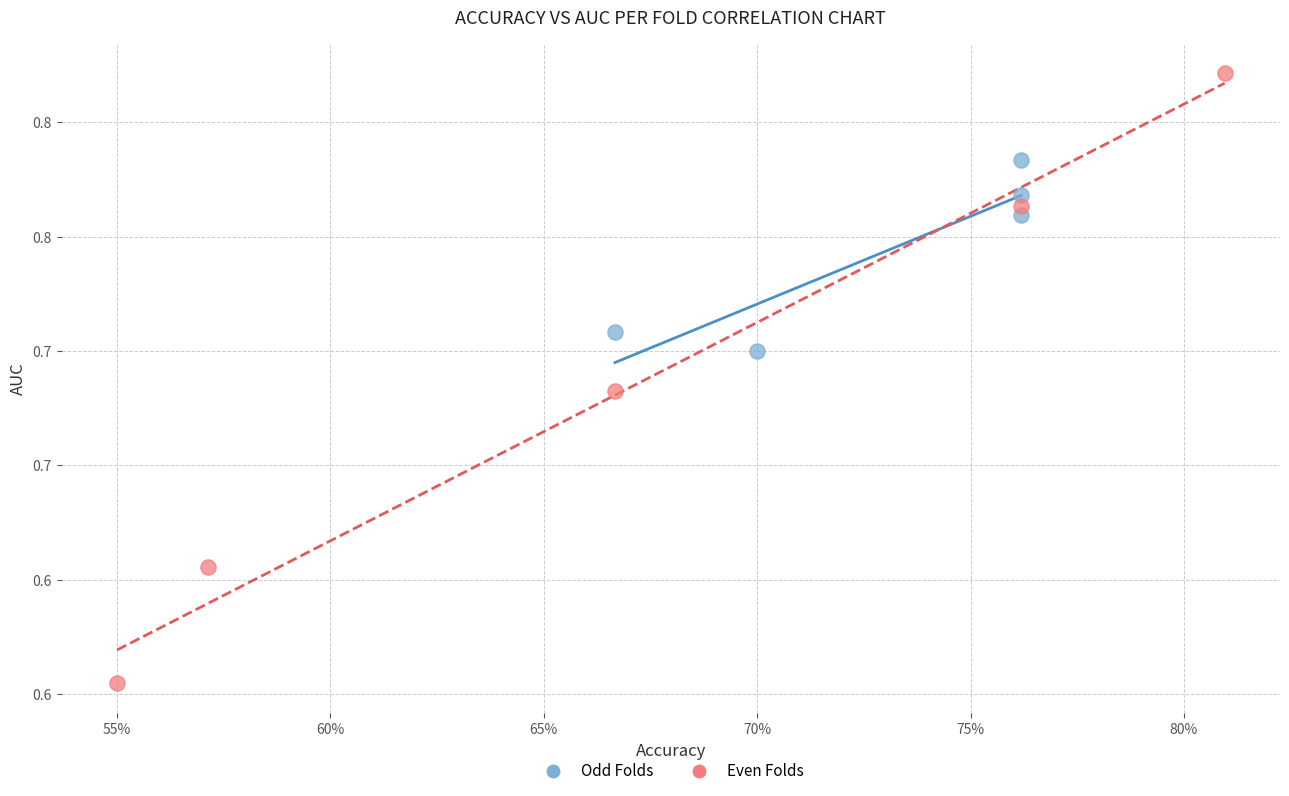

Which series contains the lowest Y value?

Even Folds